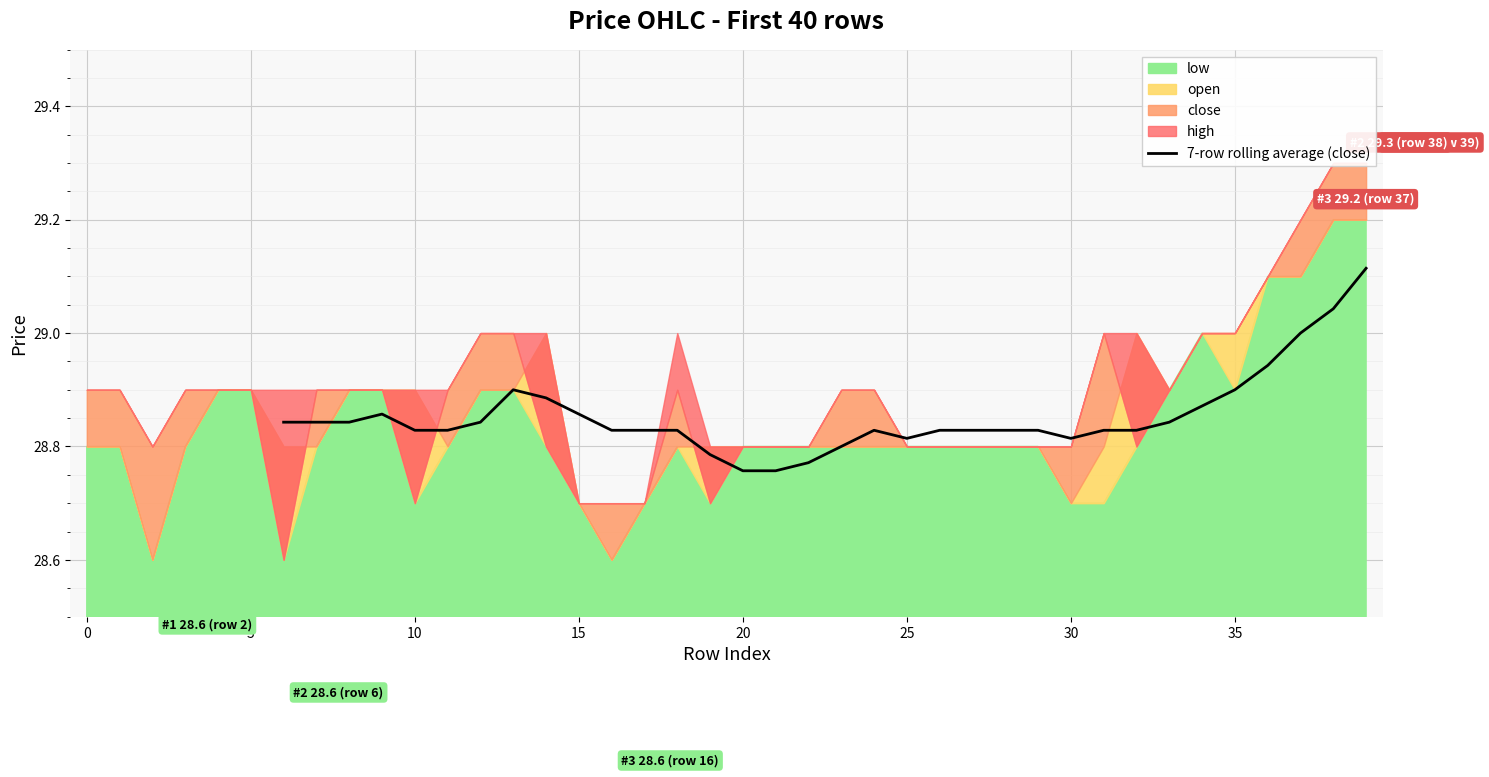

Is it true that the value at 32 is 14.6?

False